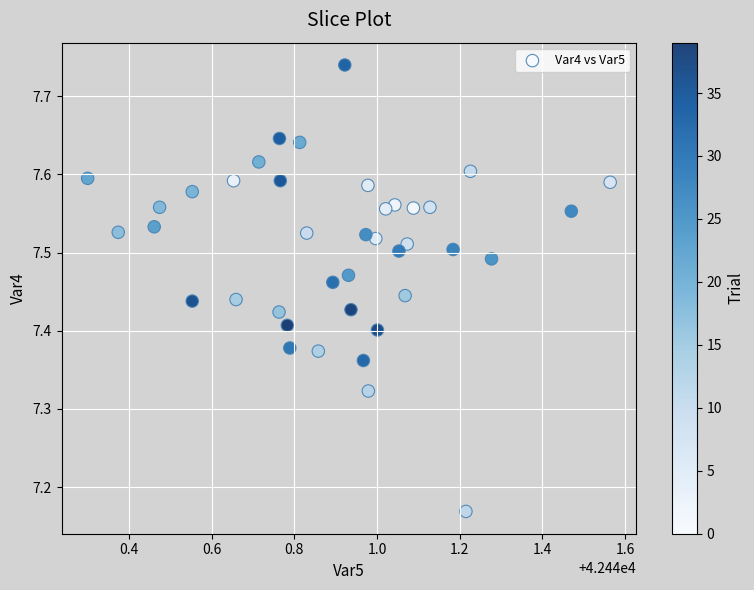

What is the range of Y values (max minus min)?

0.6